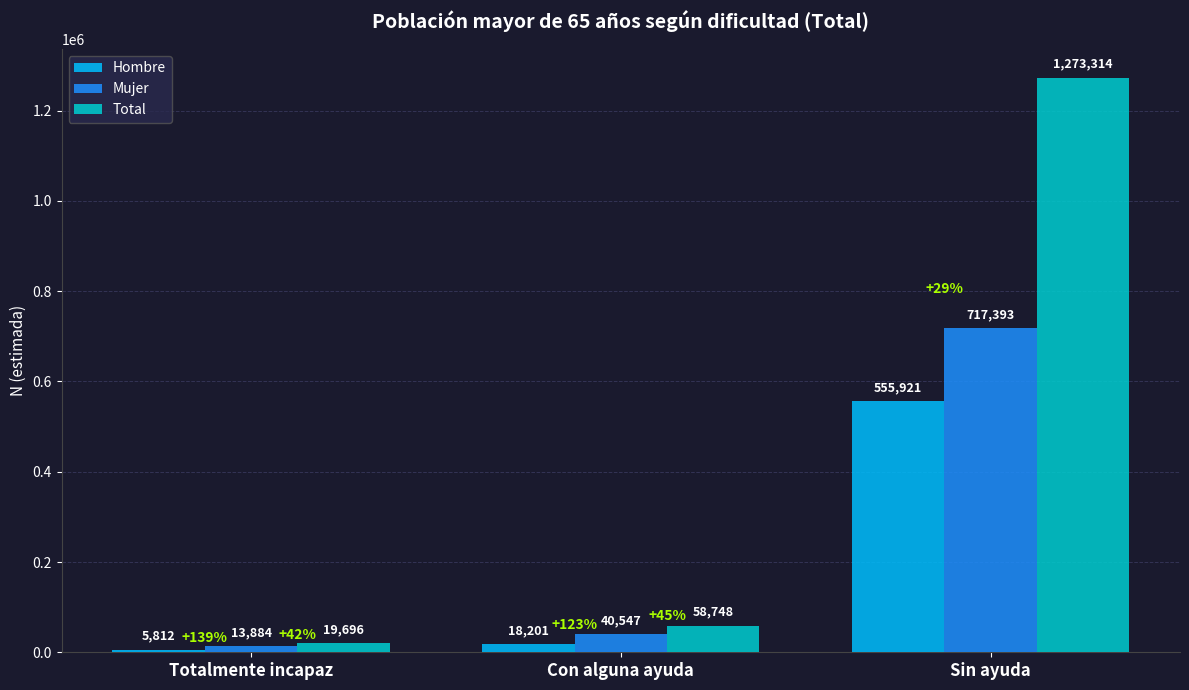

At how many categories does at least one series exceed 167955?

1